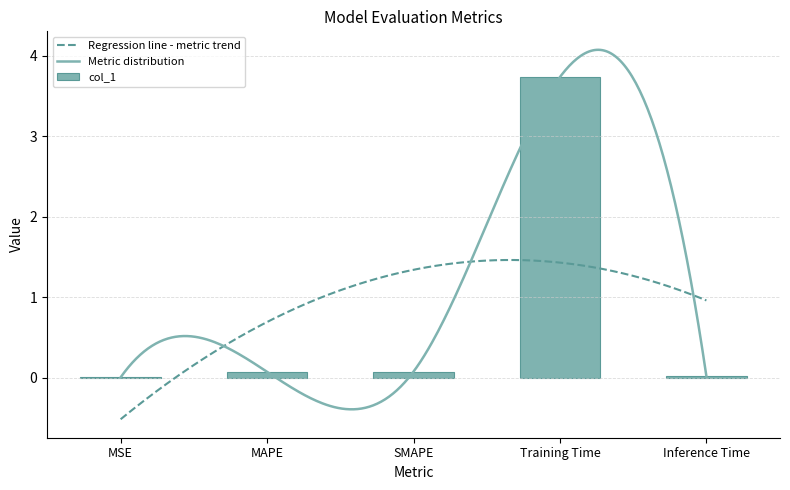

Reading right to left, transcribe all the data shown in this chart.

Inference Time=0.0	Training Time=3.7	SMAPE=0.1	MAPE=0.1	MSE=0.0